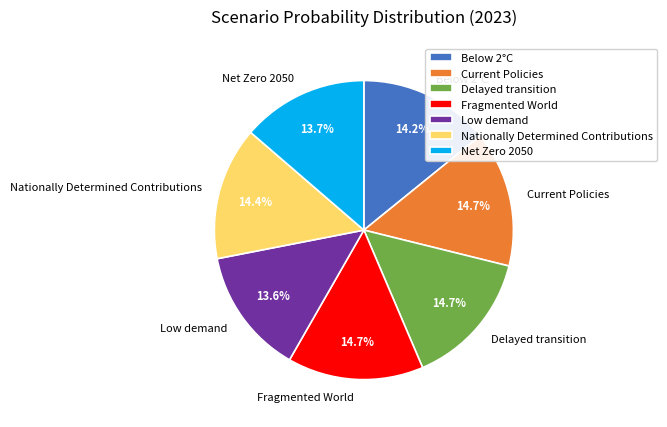

True or false: Nationally Determined Contributions accounts for 14% of the total.

True